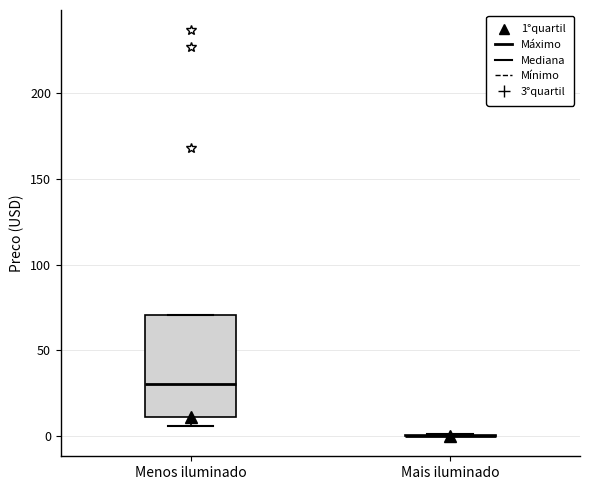

Which box is the tallest, from its lower edge to its upper edge?

Menos iluminado